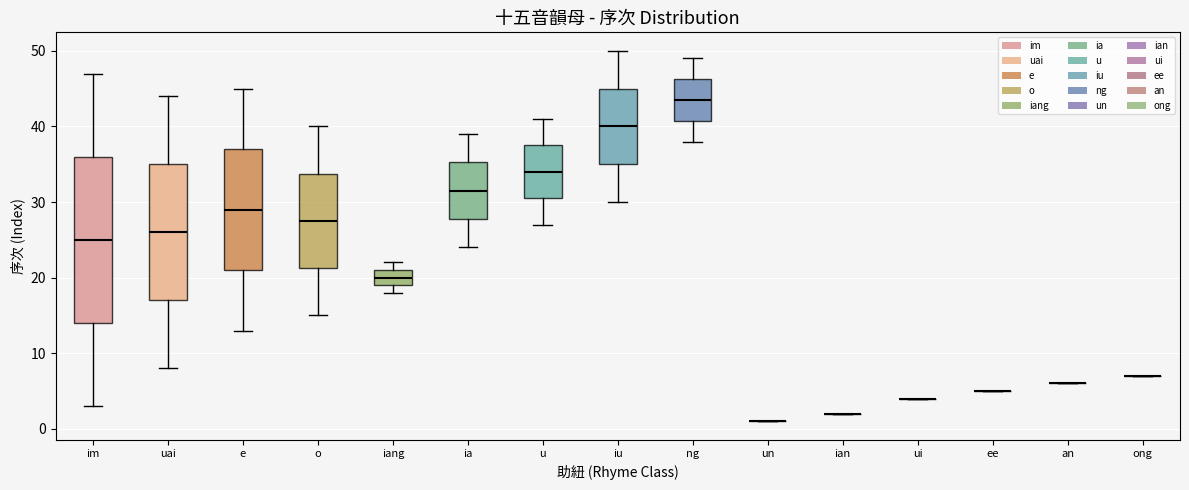

Which box is the tallest, from its lower edge to its upper edge?

im